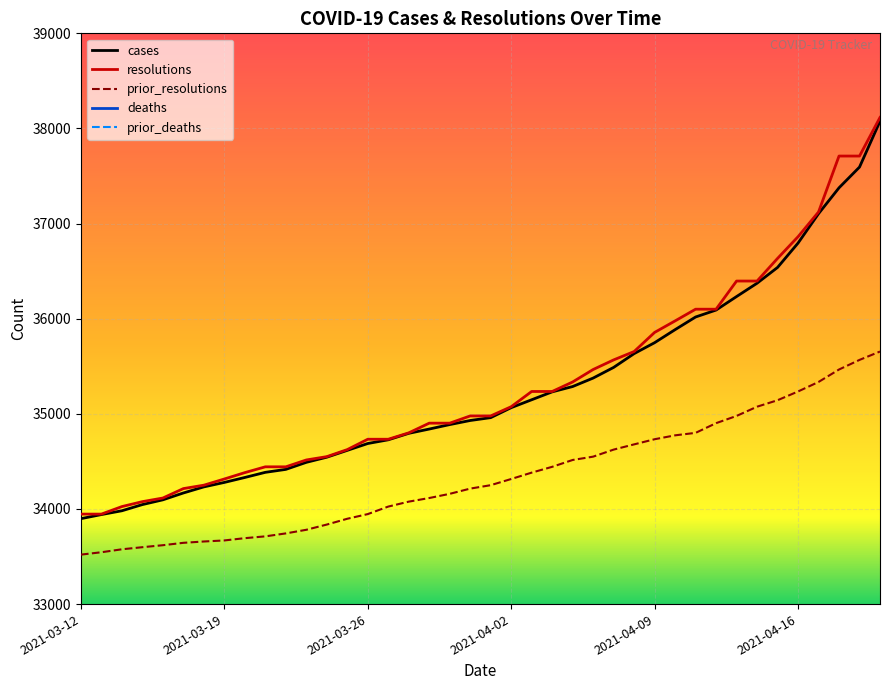

True or false: resolutions and prior_resolutions intersect in this chart.

False